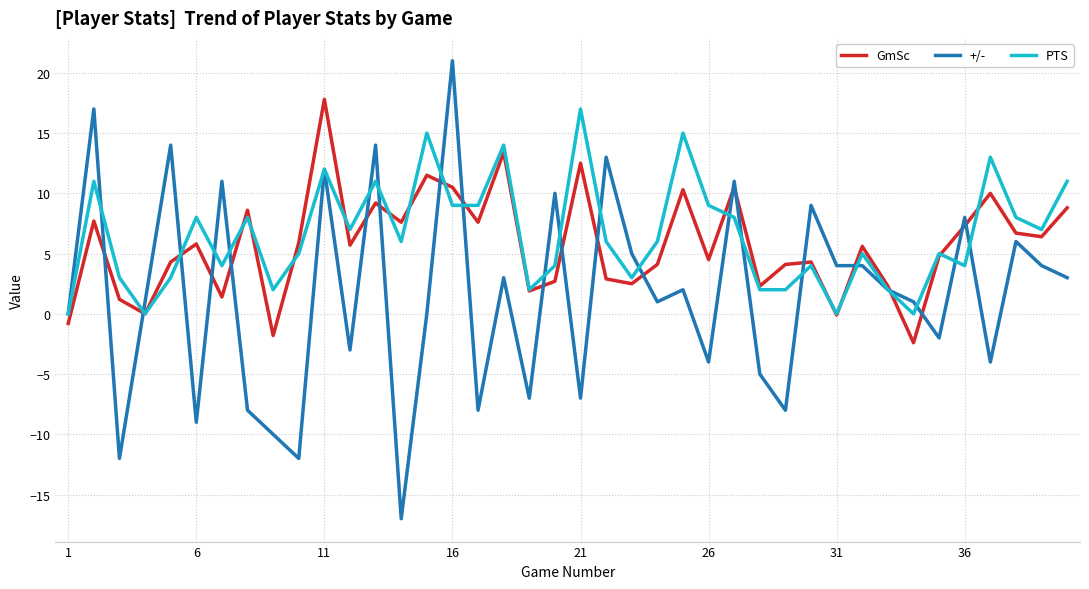

In +/-, how many points are lower than both neighbors (excluding endpoints)?

13